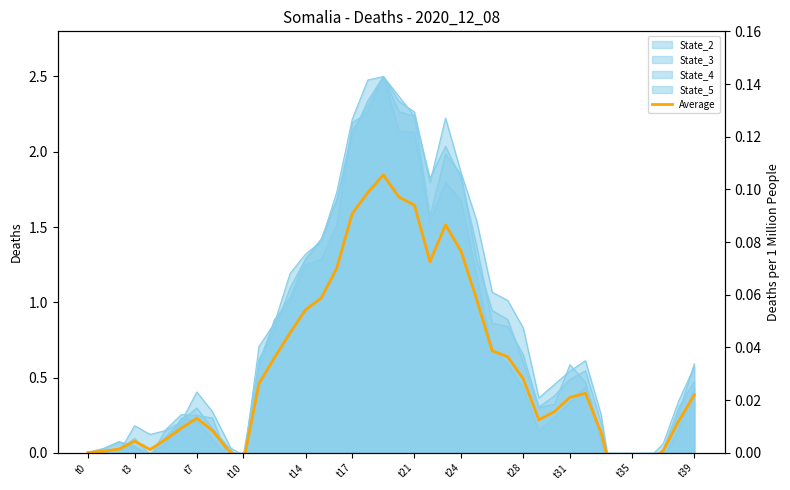

What is the average value?

0.6